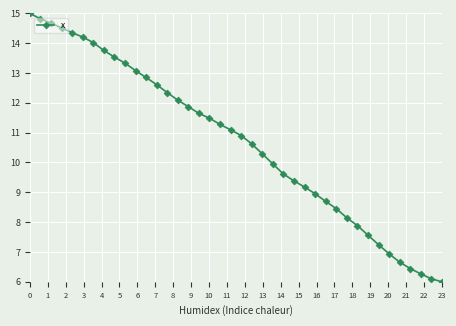

What is the difference between the maximum and second lowest values?

8.9